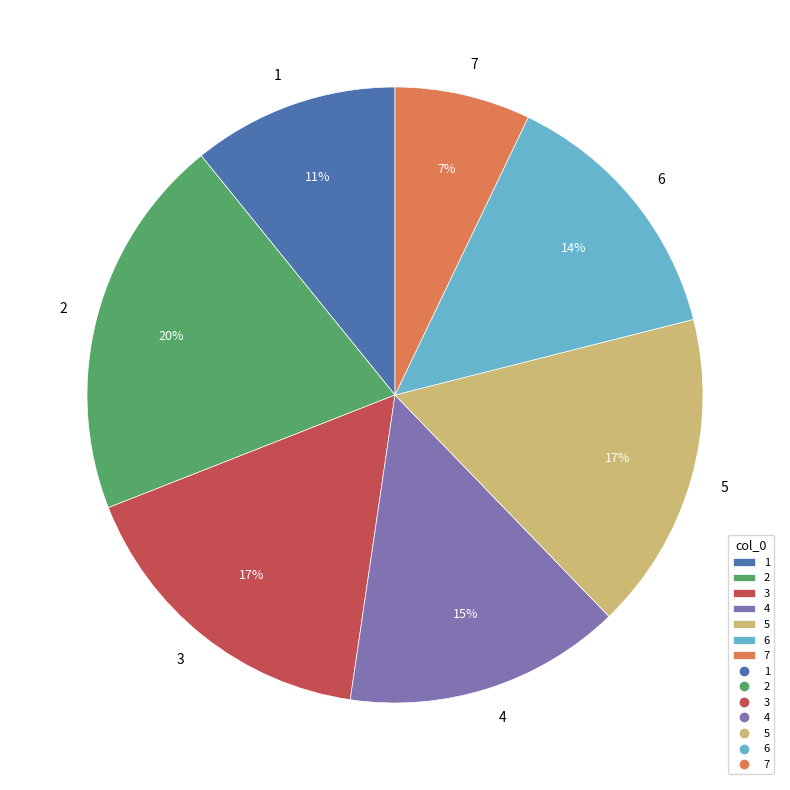

True or false: 1 accounts for 5% of the total.

False